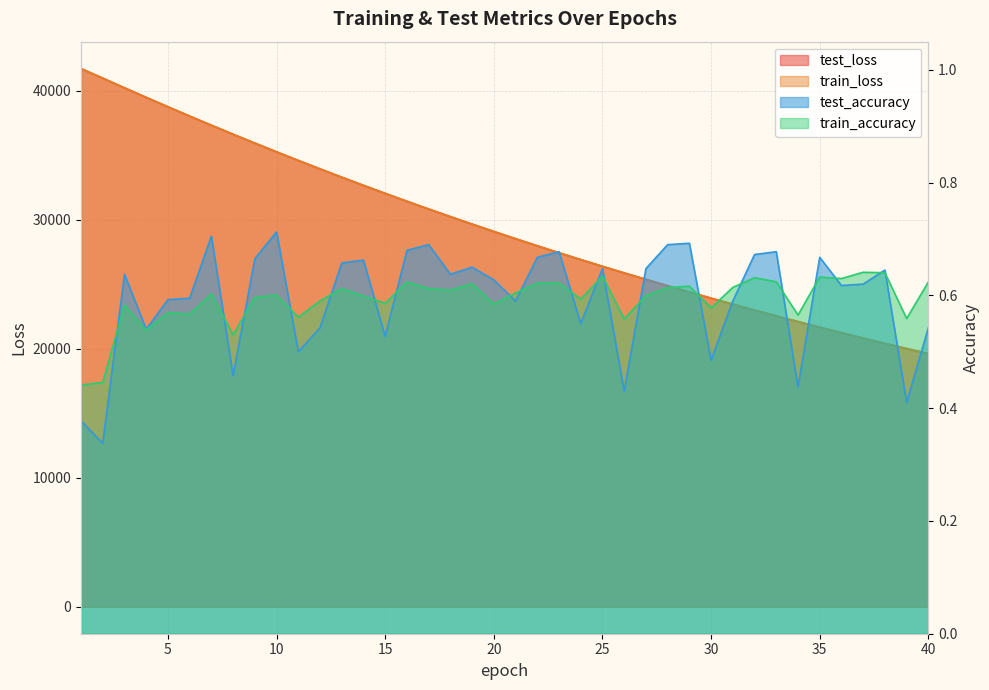

True or false: train_loss and test_loss intersect in this chart.

True